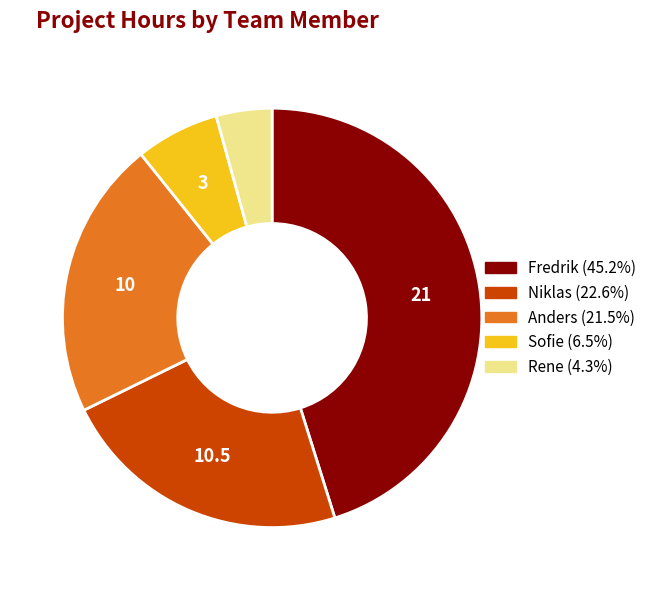

Which slice is the largest?

Fredrik